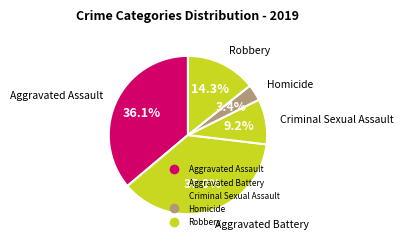

The Aggravated Battery slice represents 48% of the pie. True or false?

False